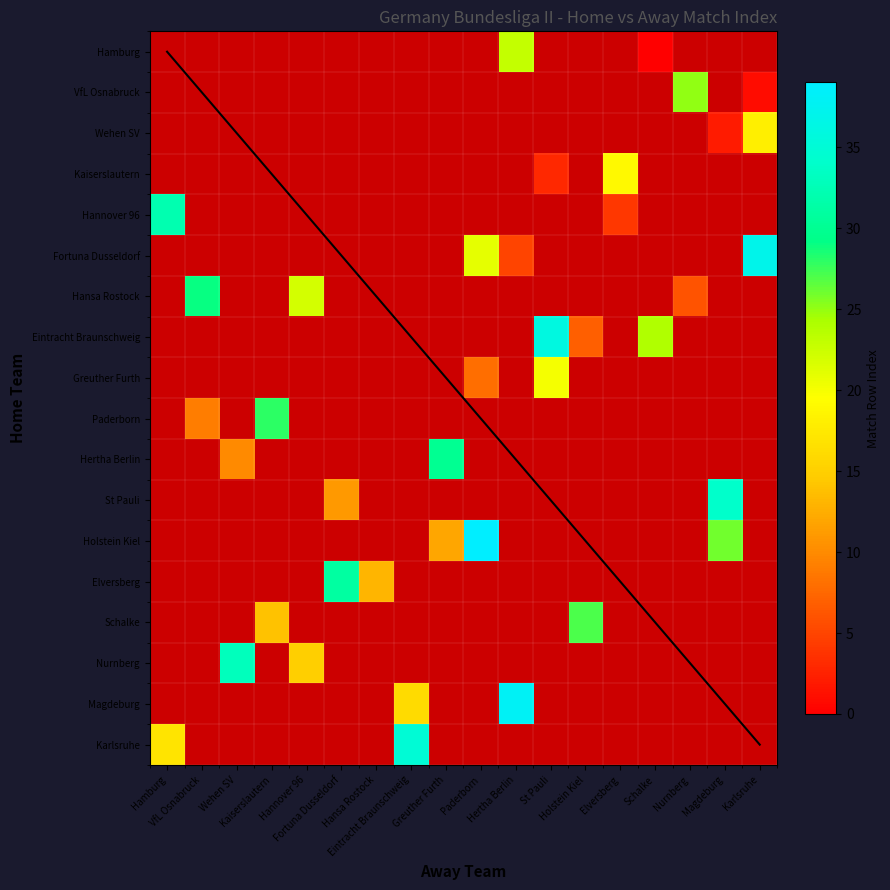

Is the value of Wehen SV at Schalke greater than the value of Eintracht Braunschweig at Hertha Berlin?

No